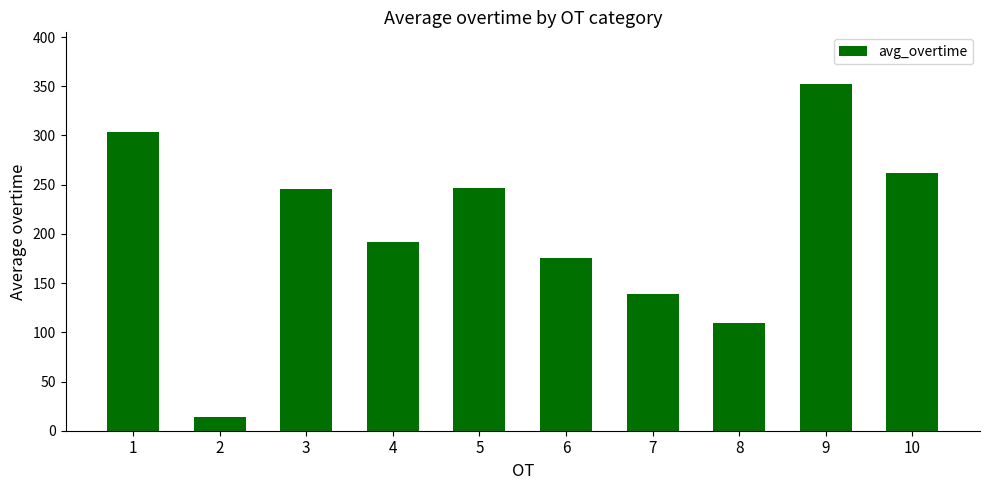

How many bars are there in total?

10